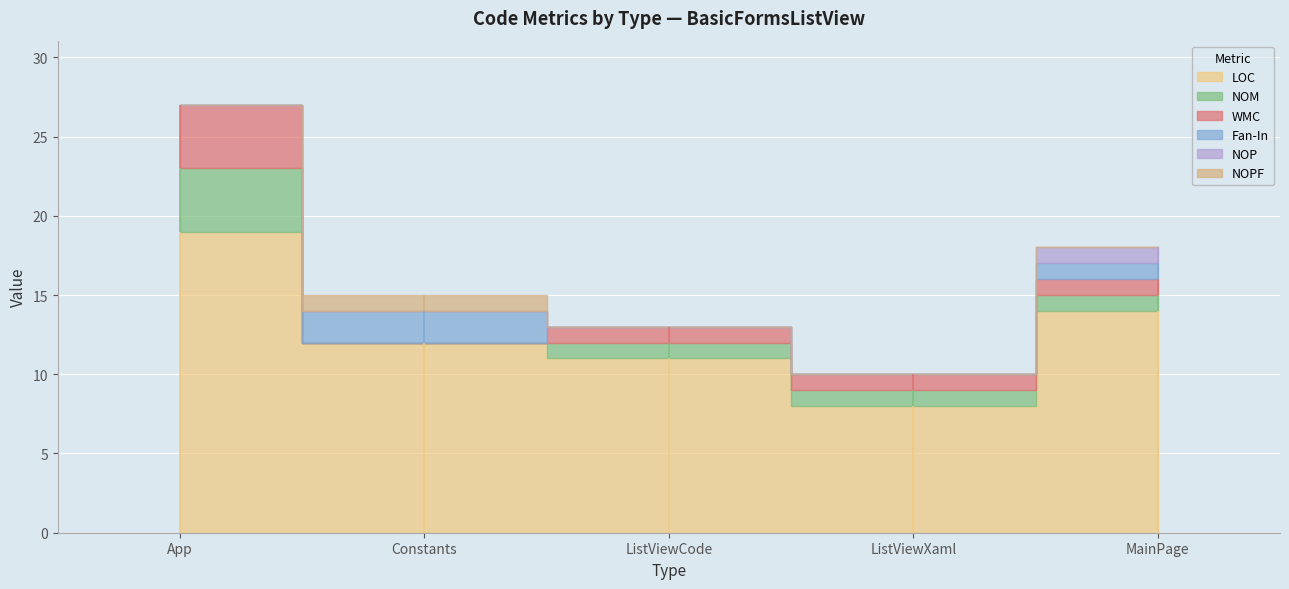

What are all the series names shown in the legend?

LOC, NOM, WMC, Fan-In, NOP, NOPF